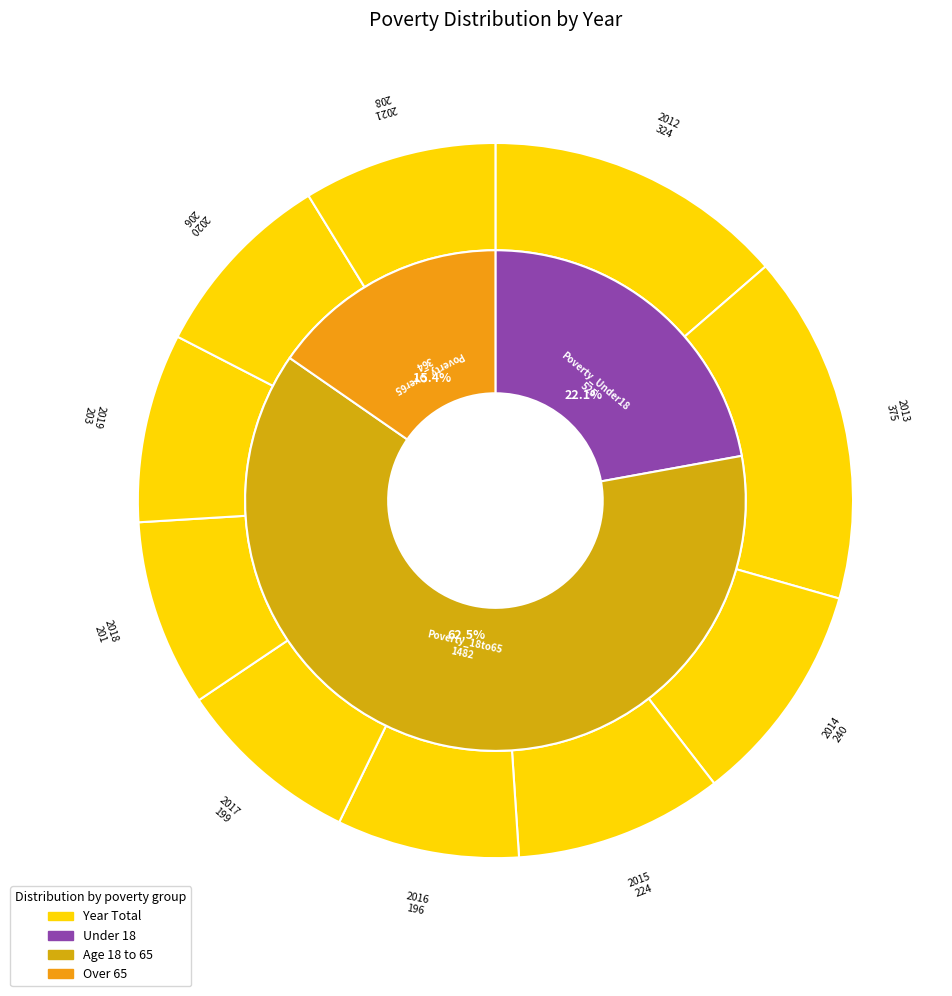

Is 2012 the majority of the pie?

No